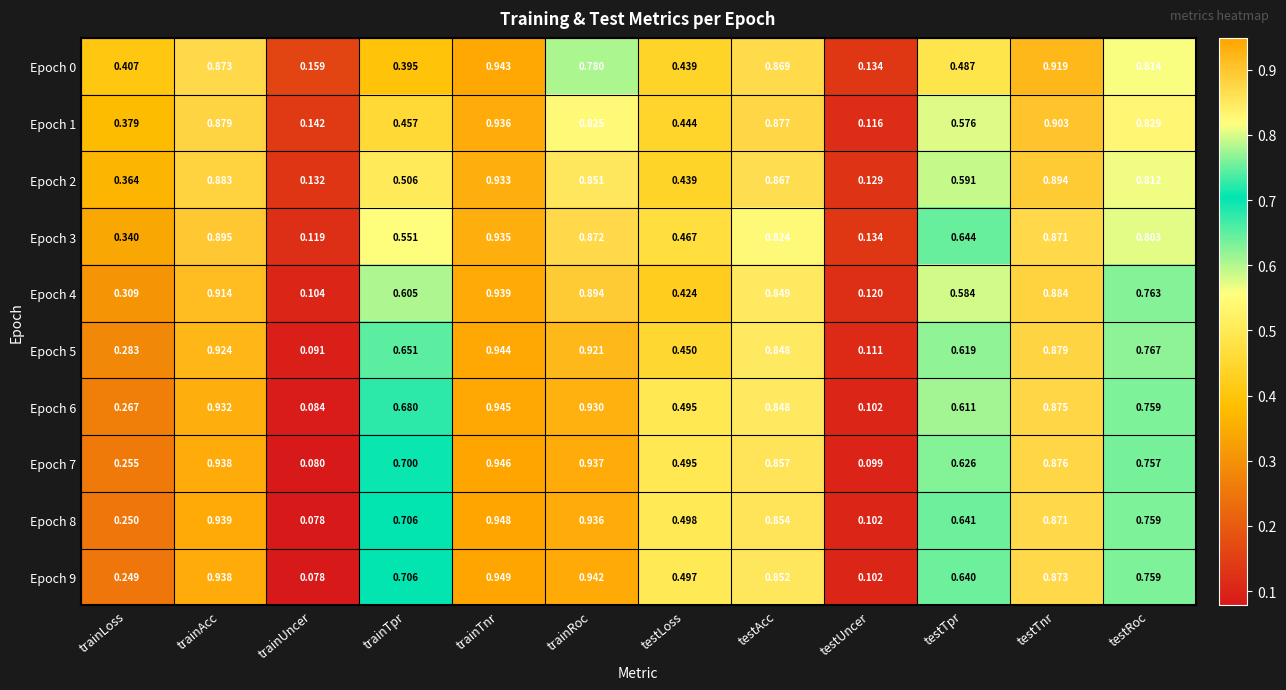

At which category is the sum across all series the highest?

trainTnr